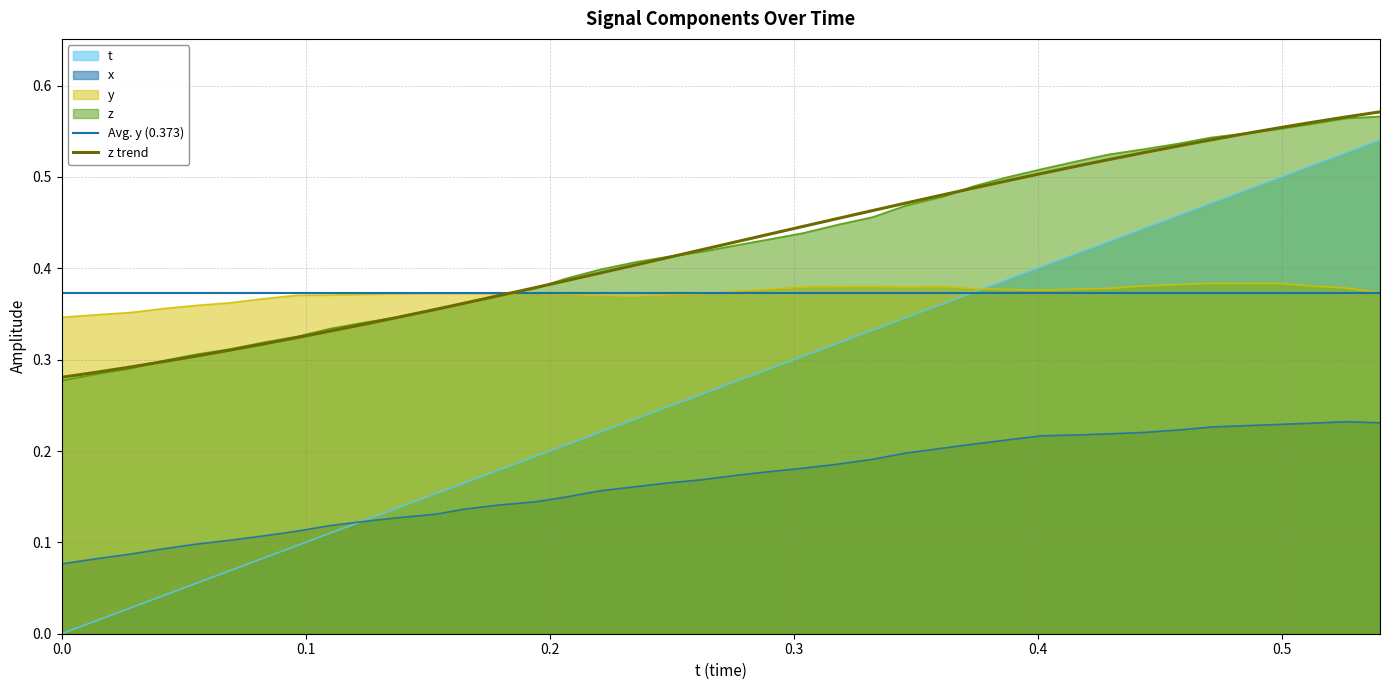

True or false: z has a value of 0.4 at 0.1655273.

True